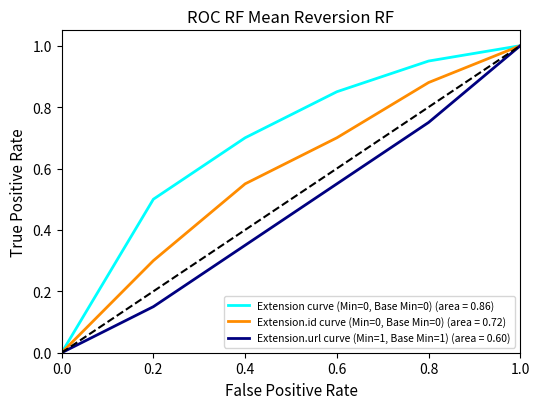

True or false: Extension.id curve (Min=0, Base Min=0) (area = 0.72) has a value of 1.0 at 1.0.

True